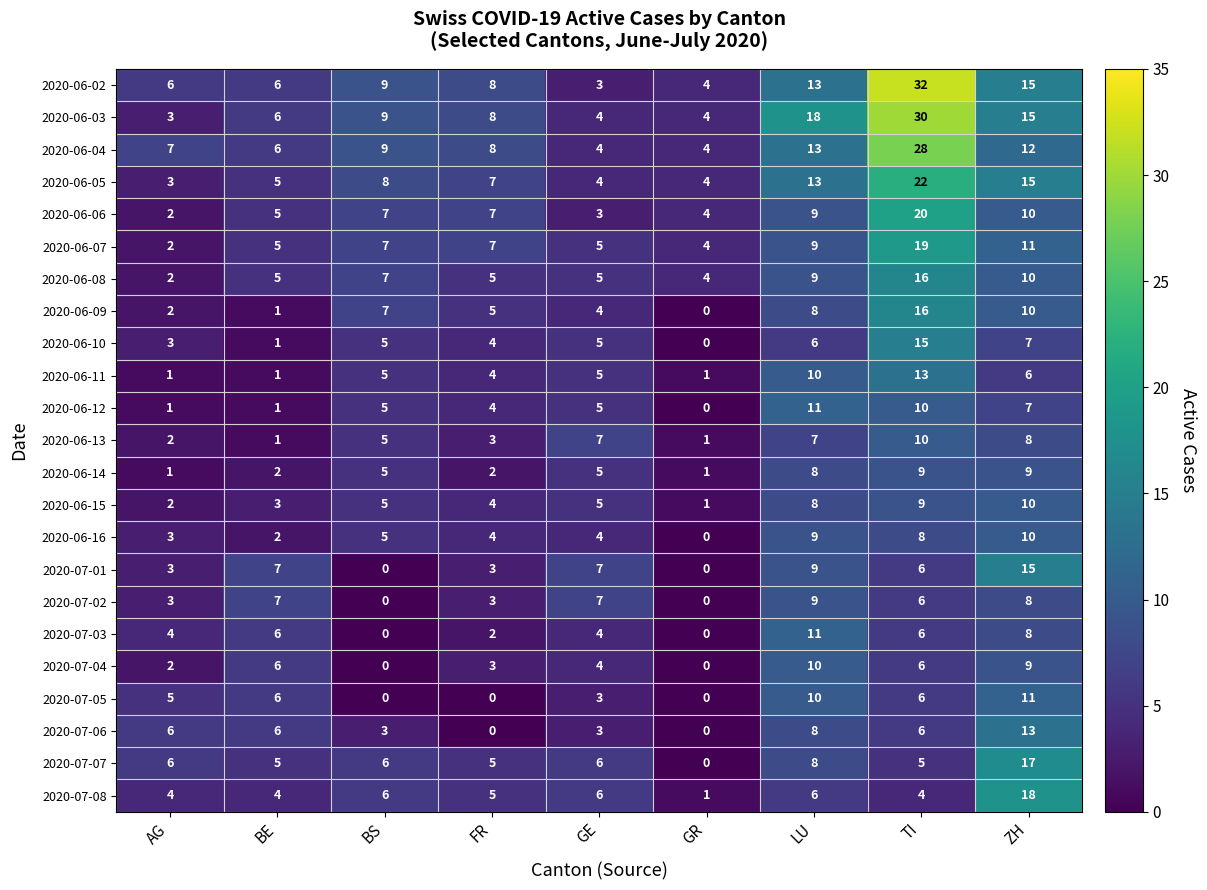

The value of 2020-07-01 at FR is 3. True or false?

True